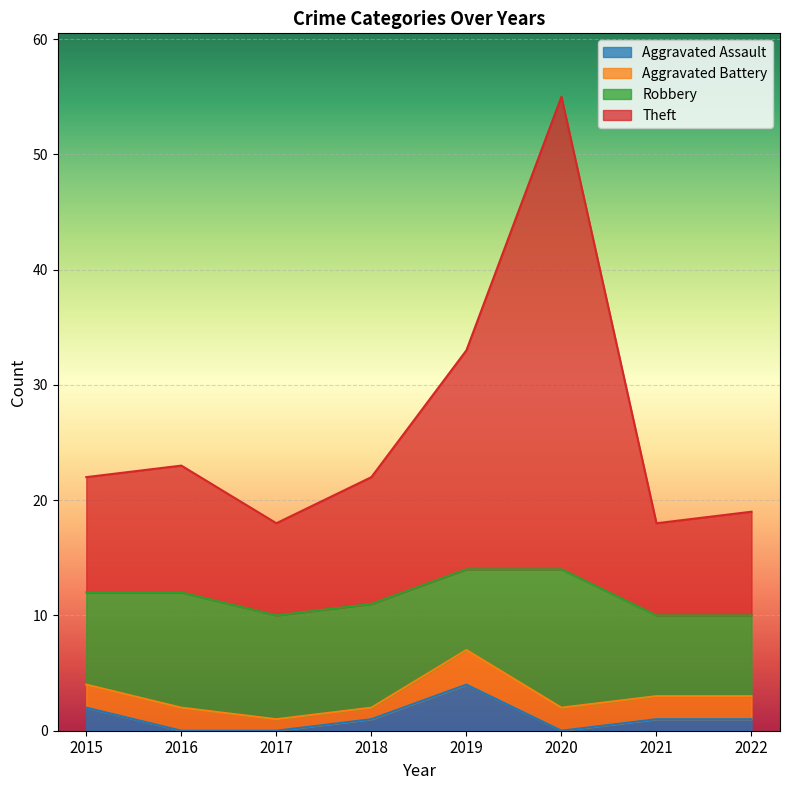

The Theft series shows 27 at 2021. True or false?

False